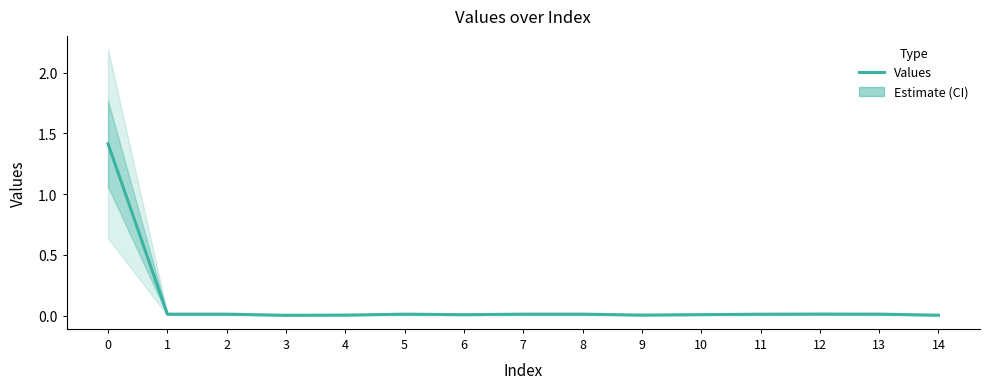

The chart shows a value of 0.0 at 6. True or false?

True